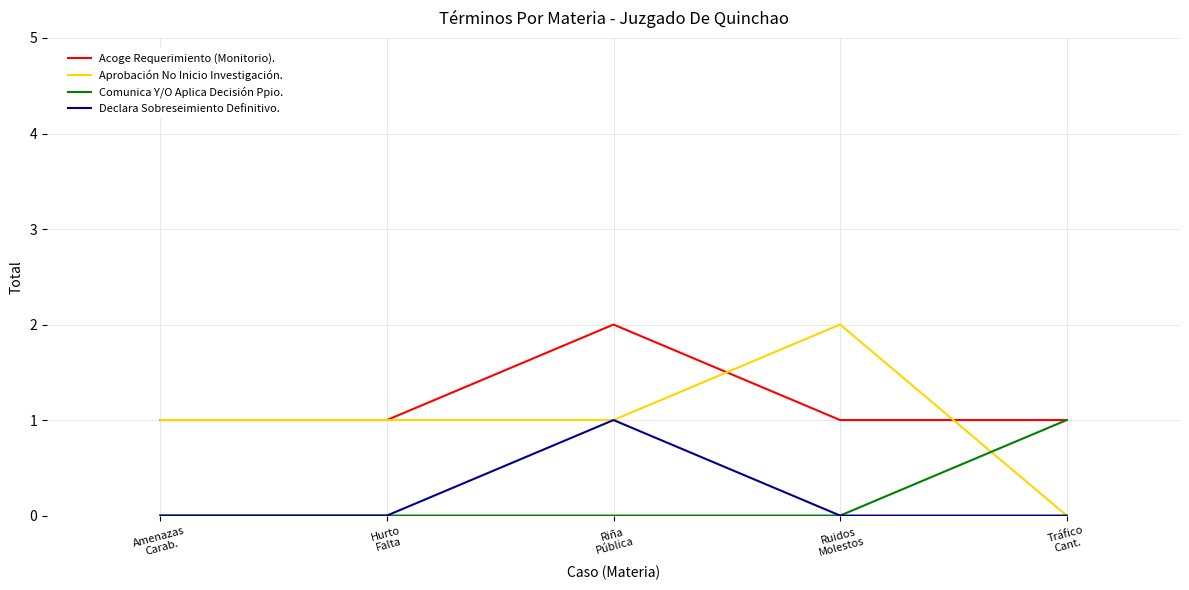

True or false: Acoge Requerimiento (Monitorio). has a value of 0 at Ruidos
Molestos.

False